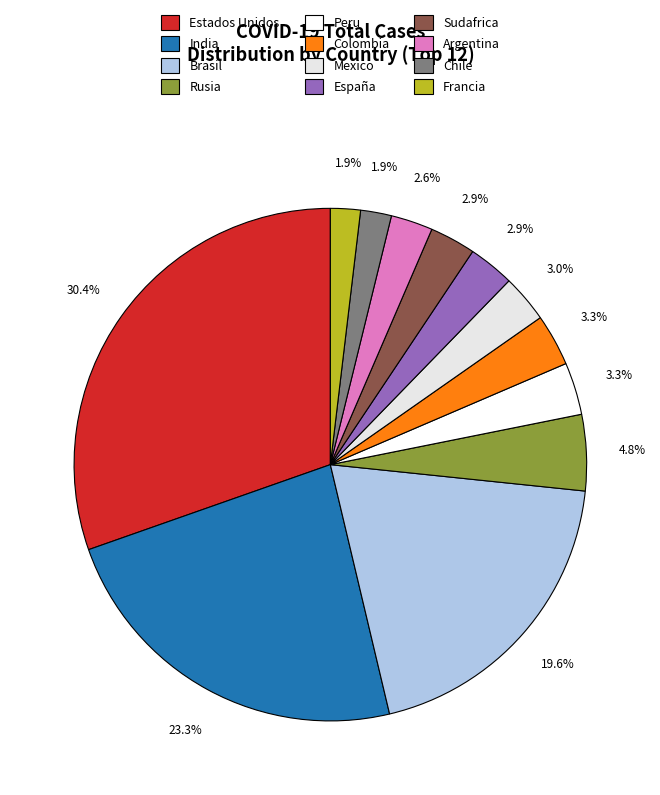

To the nearest percent, what percentage of the pie is Mexico?

3%